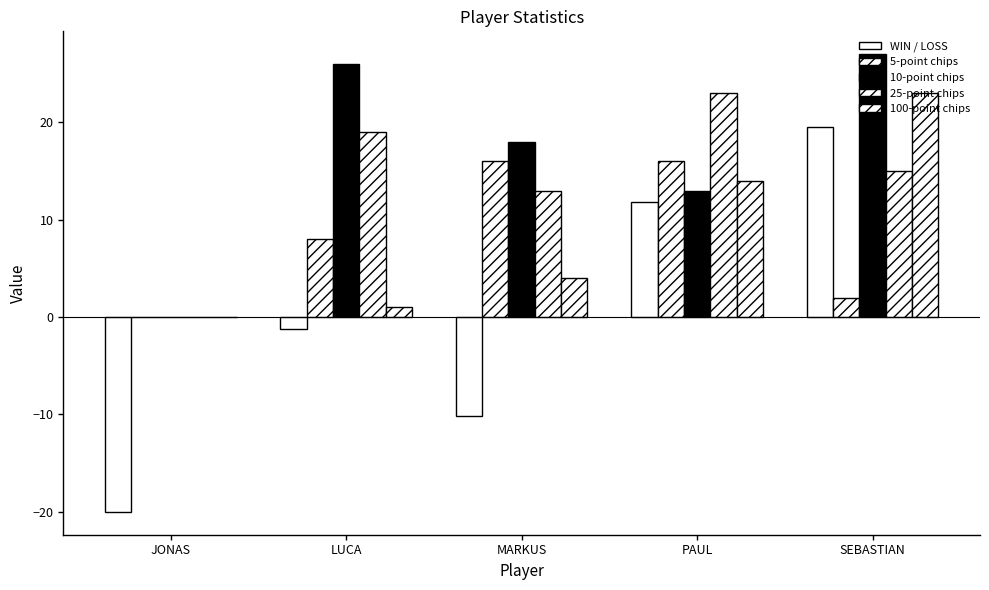

At which label does 100-point chips first exceed 4?

PAUL